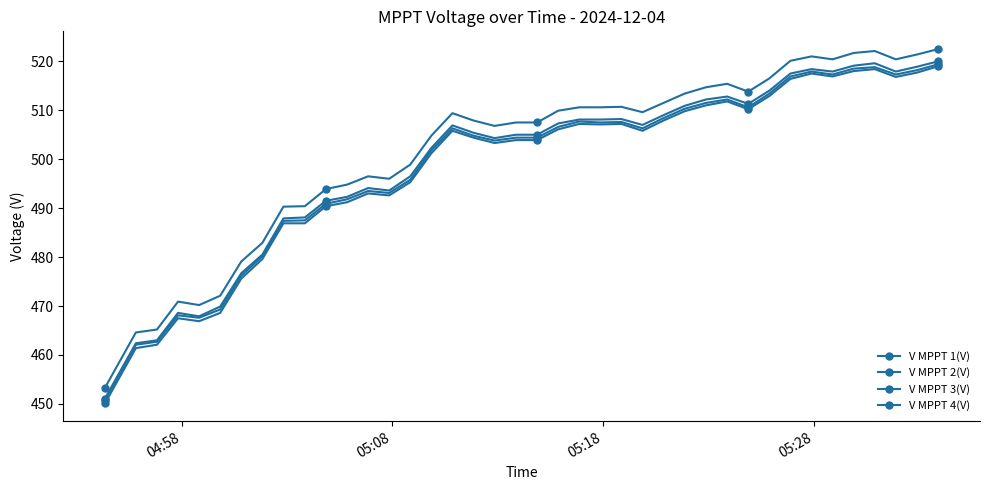

How many interior local peaks does the V MPPT 1(V) series have?

7